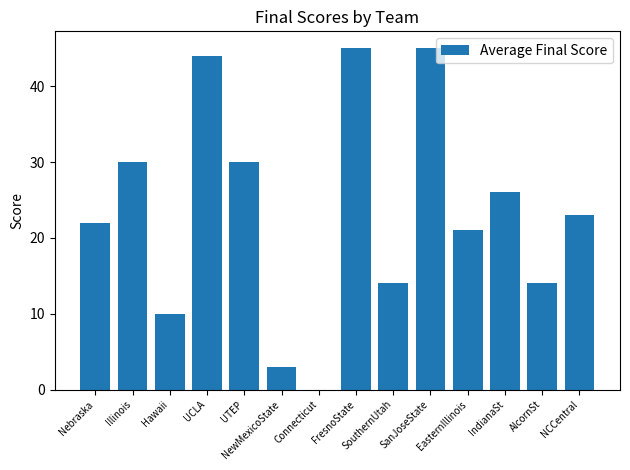

What is the maximum value shown in the chart?

45